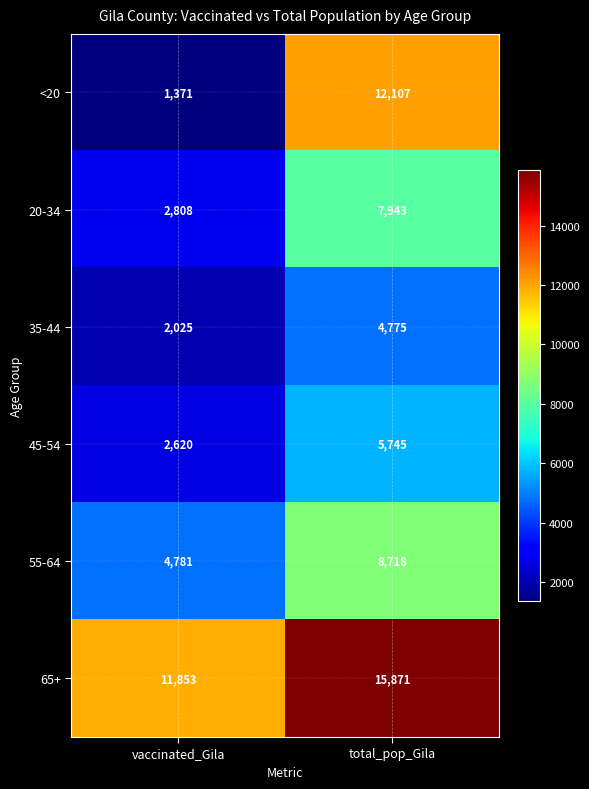

The 65+ series shows 15871 at total_pop_Gila. True or false?

True